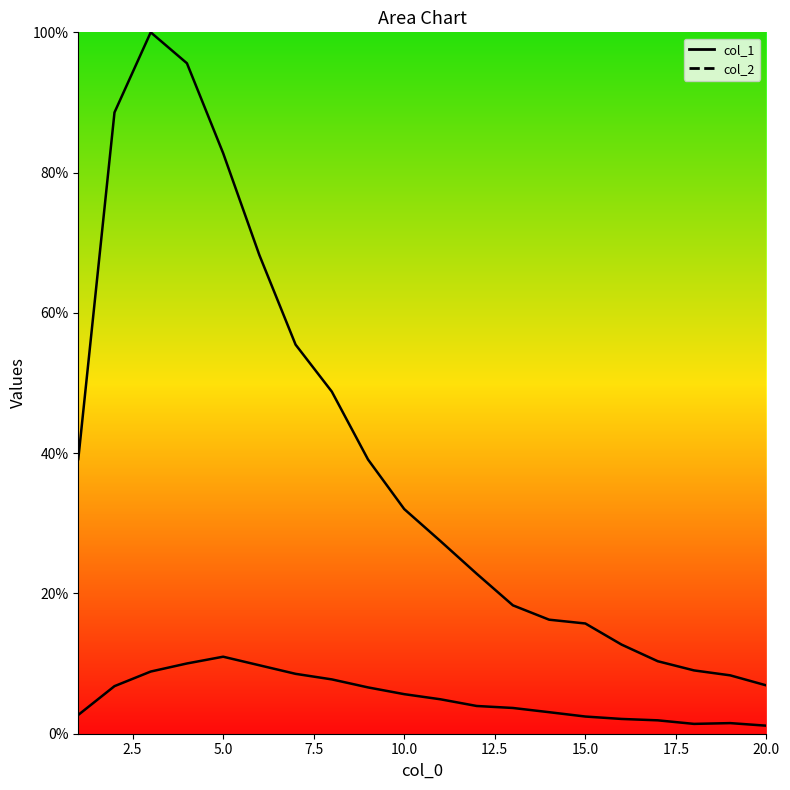

At which category is the sum across all series the highest?

3